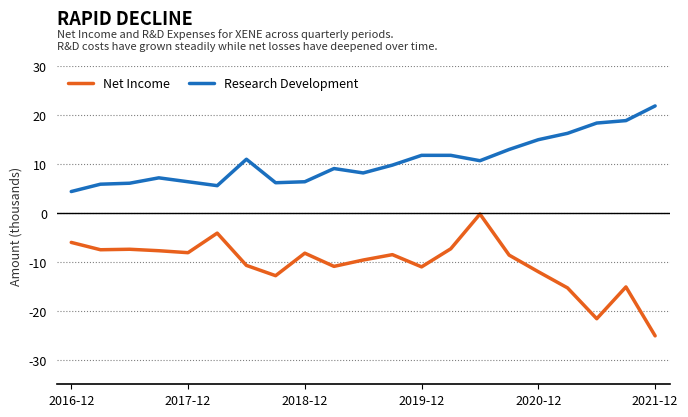

Which series has the largest range (max minus min)?

Net Income